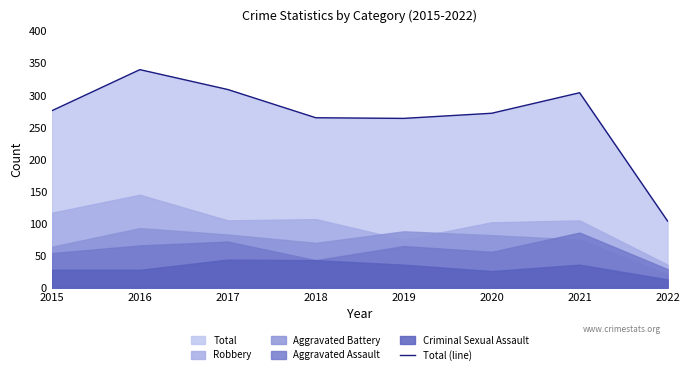

Where is the first local minimum?

2019